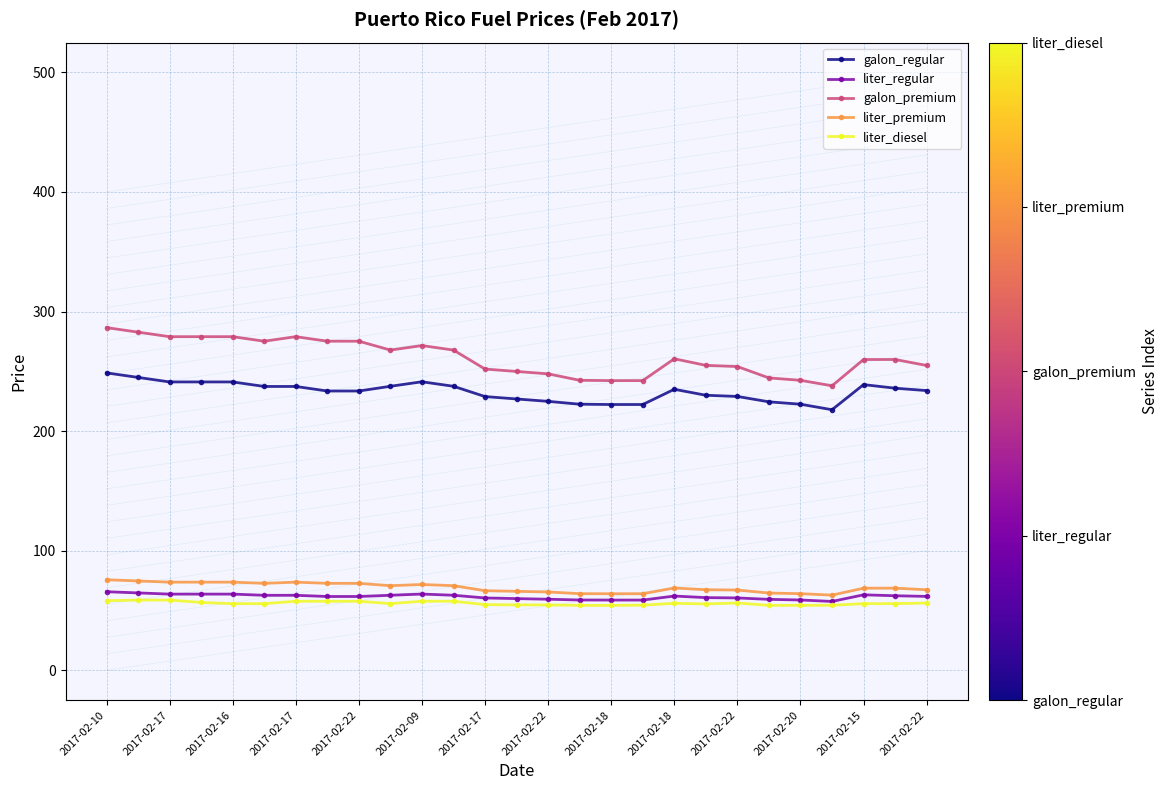

What is the difference between the second highest and minimum values in the liter_regular series?

7.1